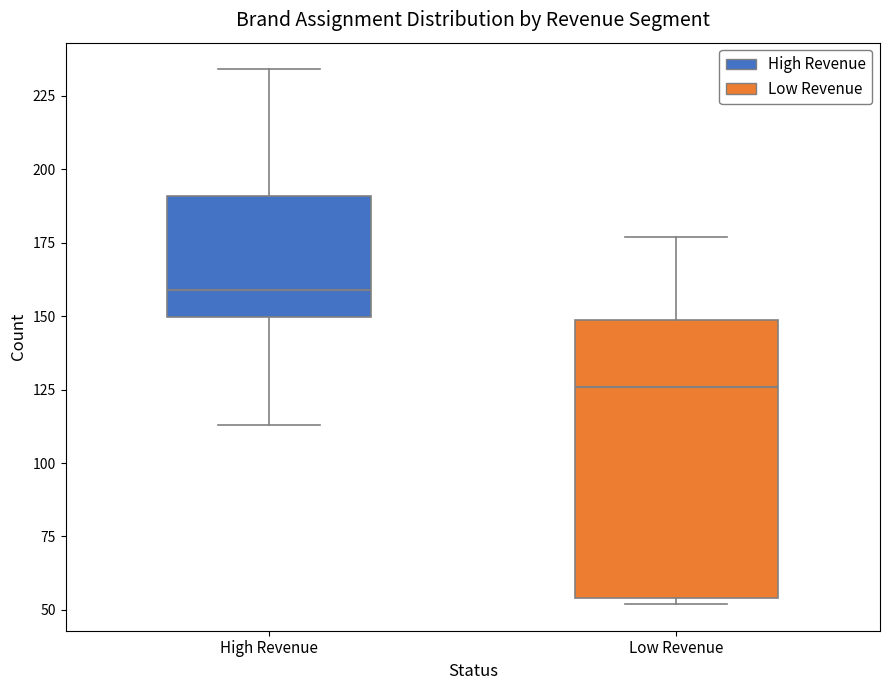

Where does the median line of the box for Low Revenue sit on the y-axis? The values are not printed on the chart, so give them approximately, as read against the axis.

125